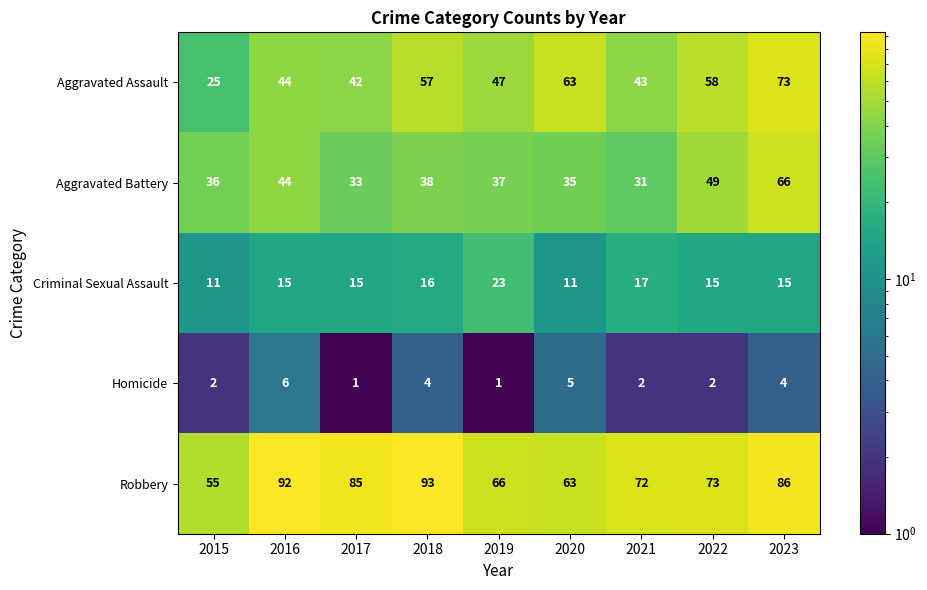

How many data points does each series have?

9